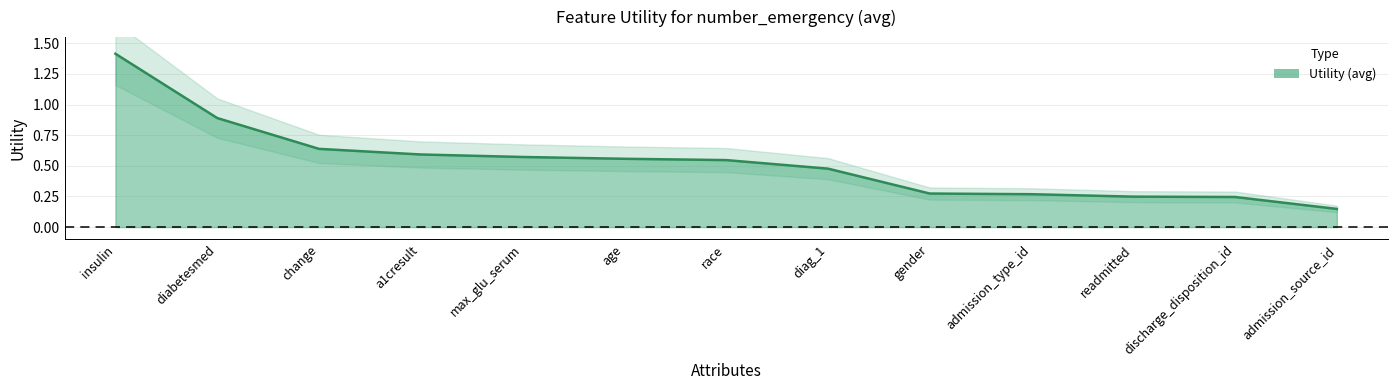

Where is the data nearest to the value 0?

admission_source_id